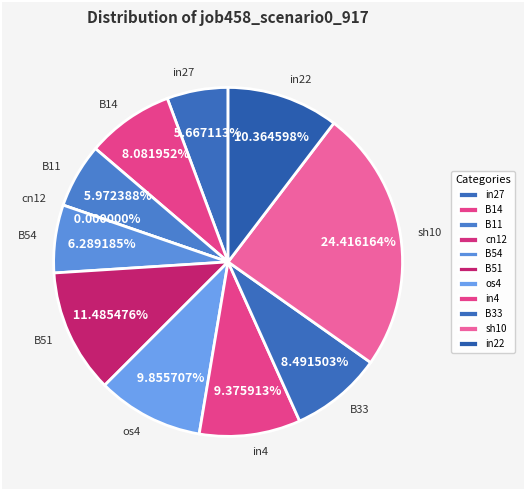

The B11 slice represents 6% of the pie. True or false?

True